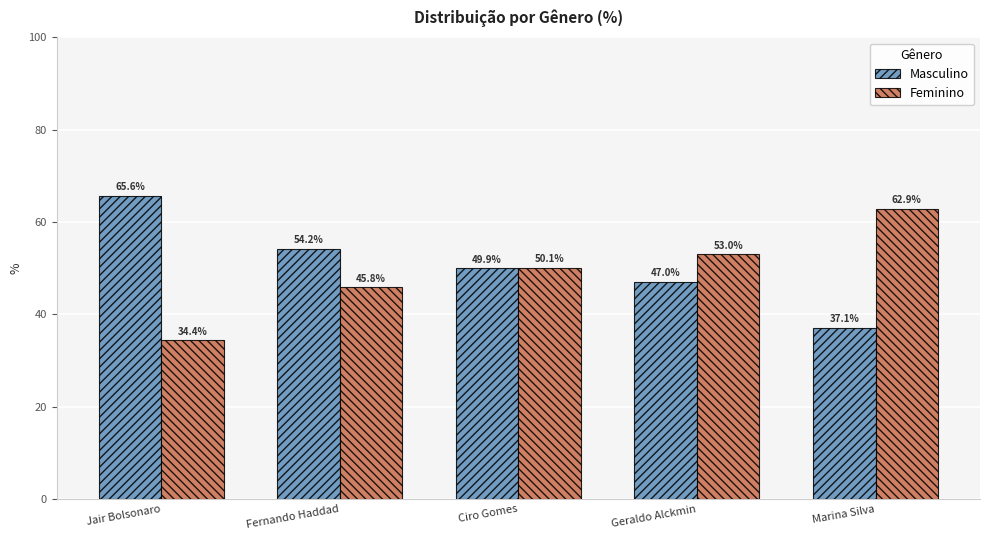

Count the number of categories in the chart.

5